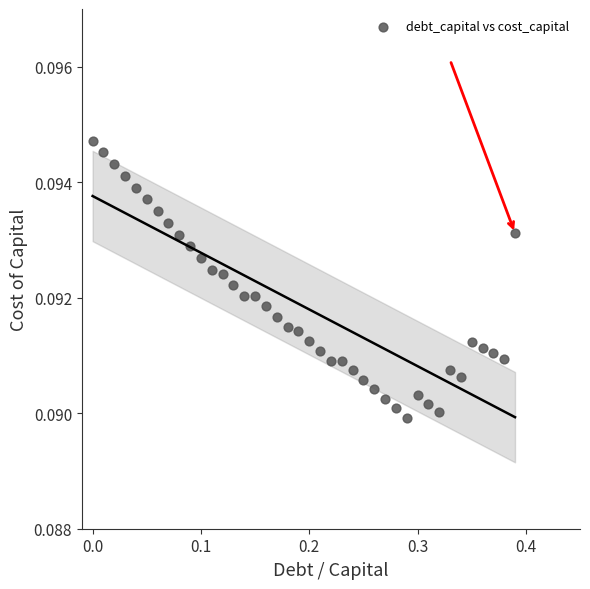

What is the range of X values (max minus min)?

0.4